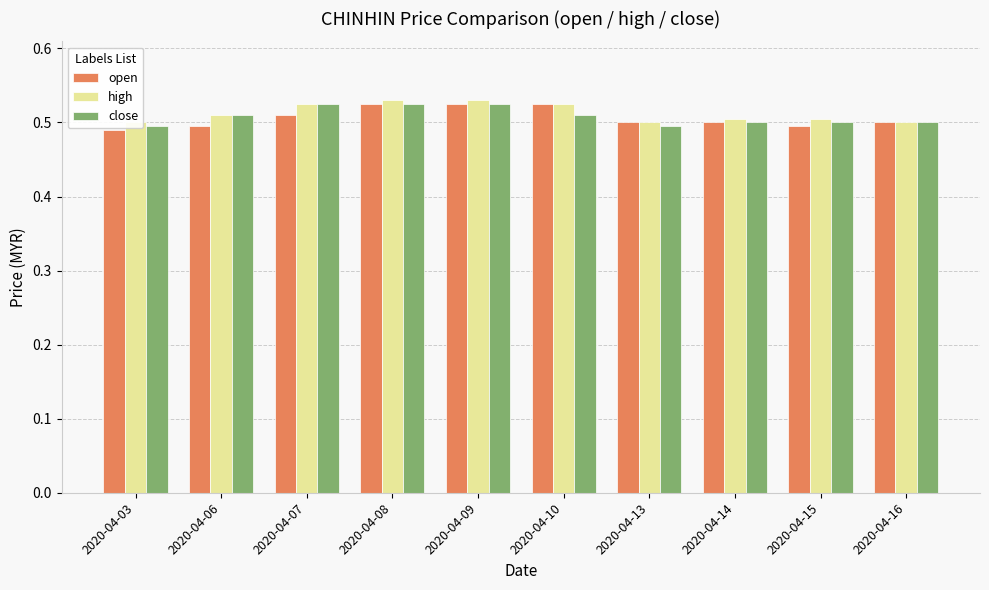

Which label corresponds to the largest value in the chart?

2020-04-08